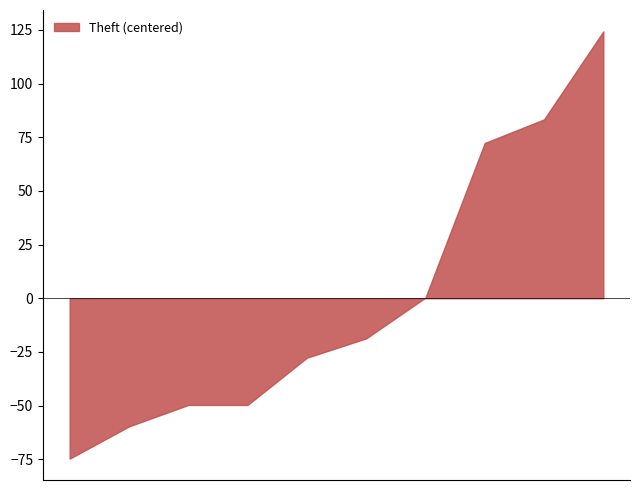

What is the minimum value shown in the chart?

-74.7